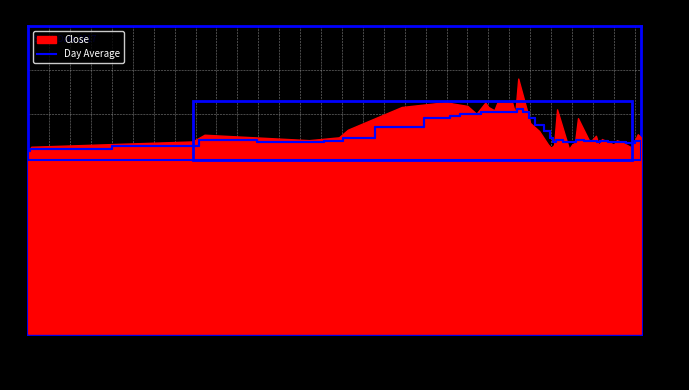

What is the average value?

45.9